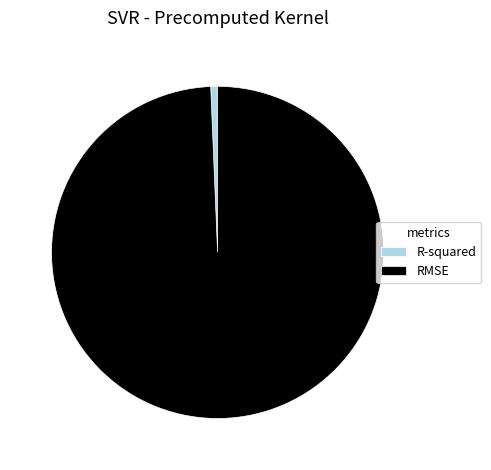

Is the sum of RMSE and R-squared greater than half?

Yes